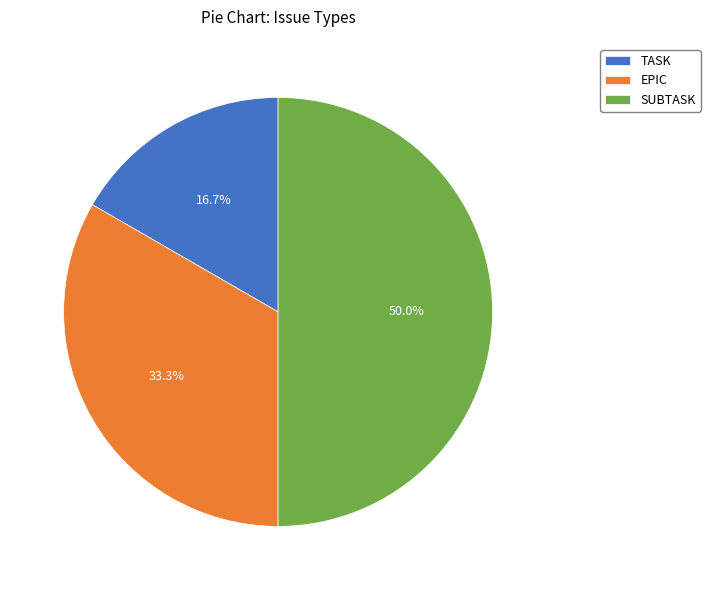

What percentage is the TASK slice, to the nearest percent?

17%